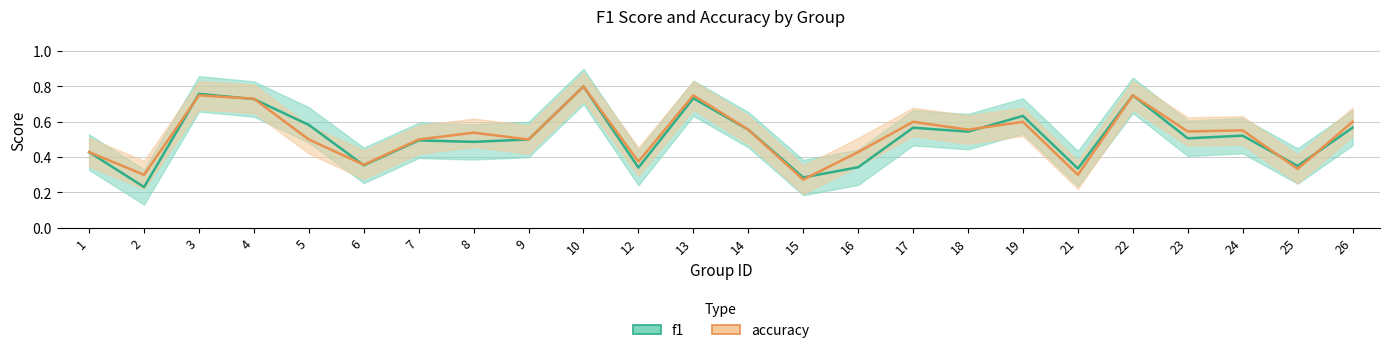

What is the sum of the accuracy values at 4 and 10?

1.5